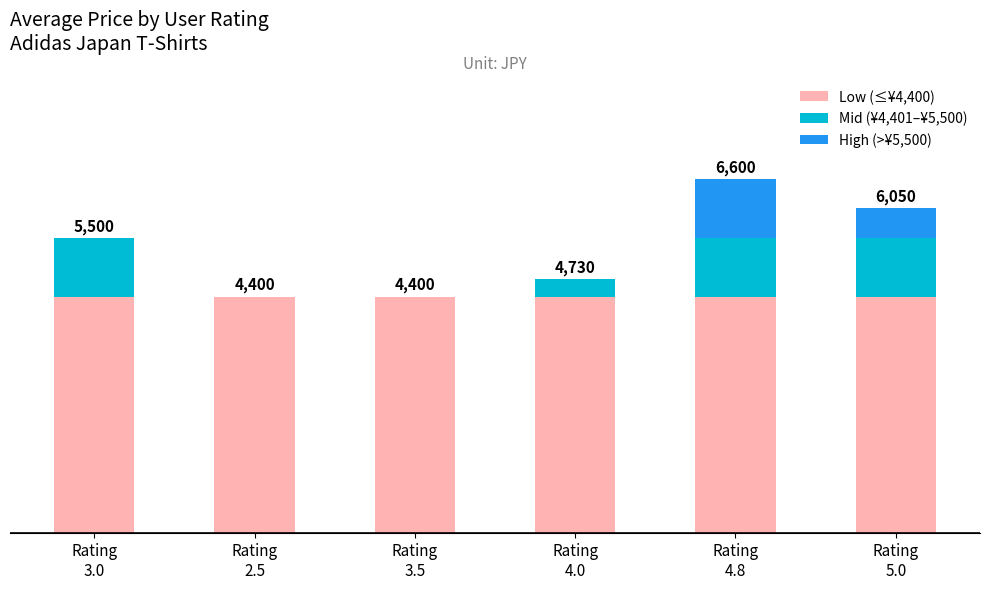

Are the bars horizontal?

No